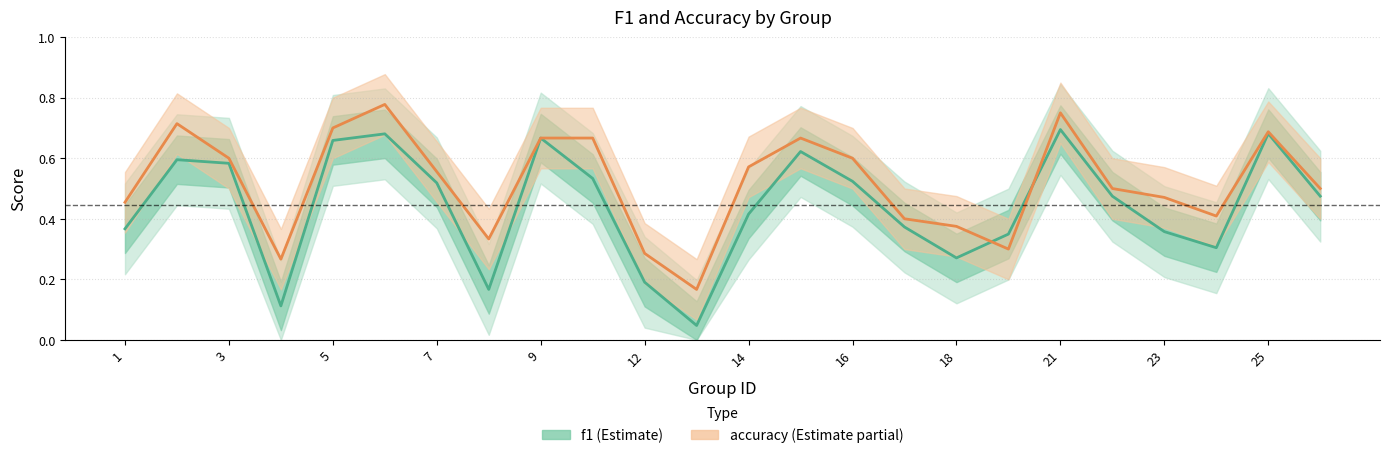

Between 5 and 6, which series saw the biggest shift?

accuracy